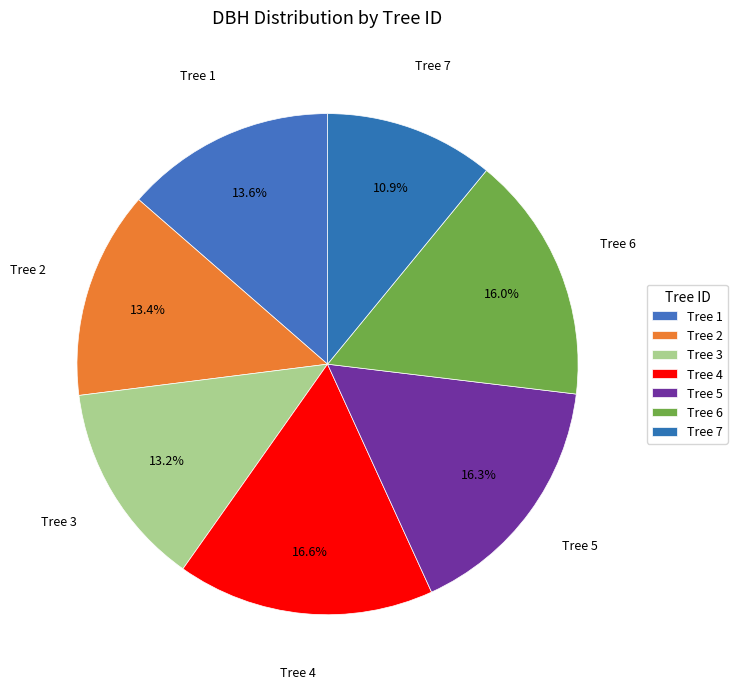

Which slice is the largest?

4